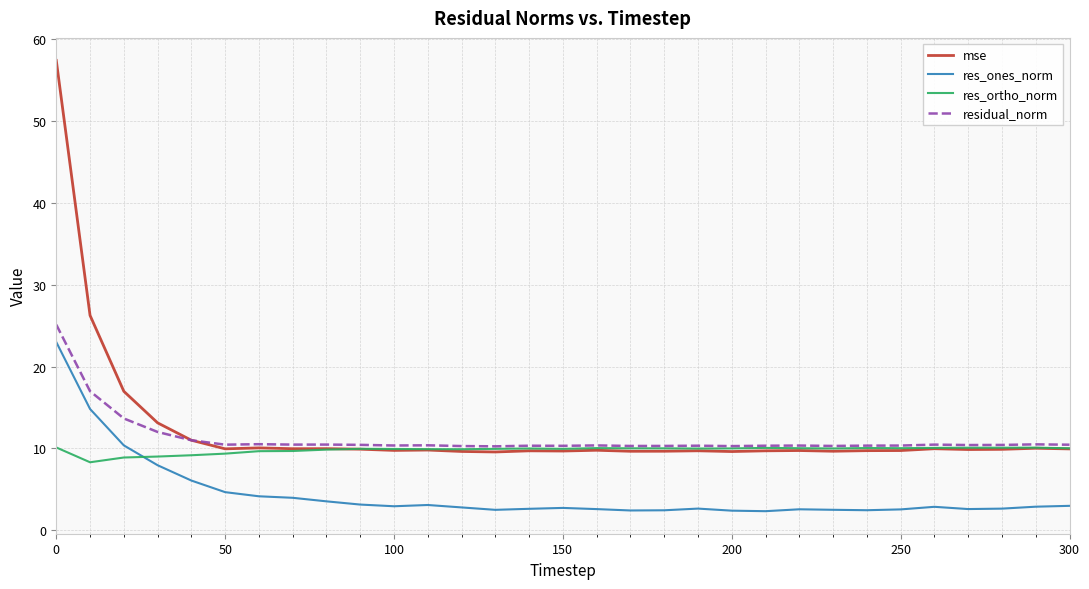

Which series has the largest range (max minus min)?

mse